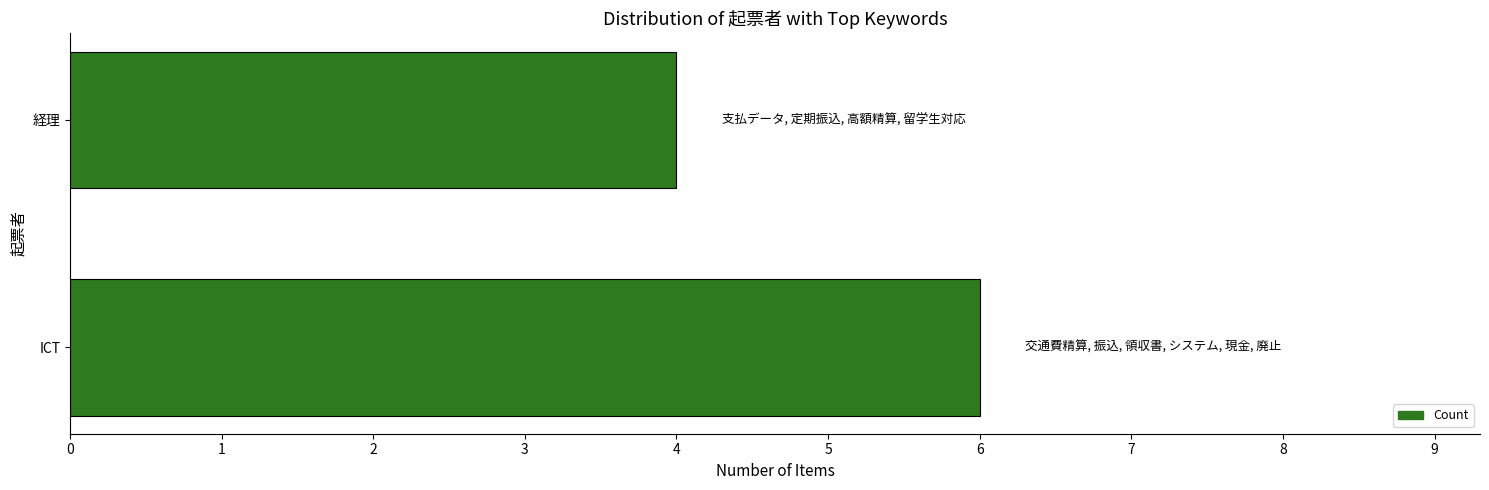

What is the sum of all values?

10